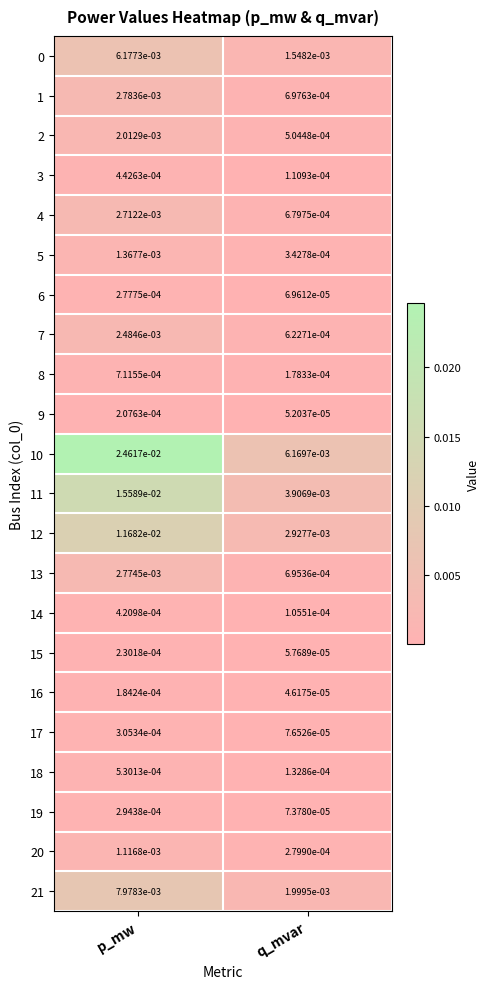

At which label is 6 closest to 0?

q_mvar